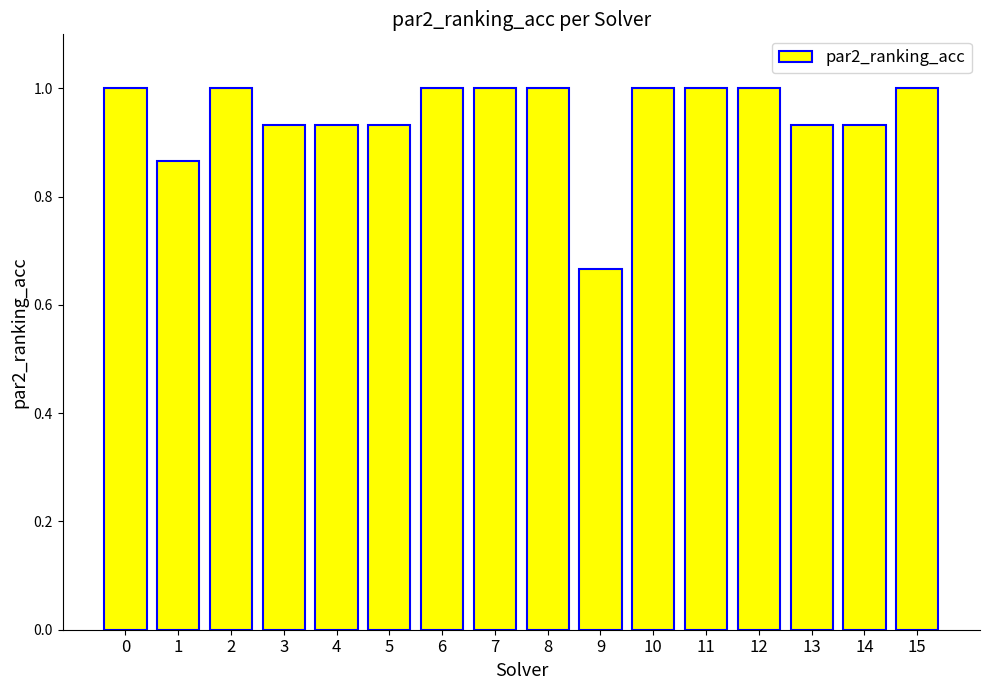

What is the sum of all values?

15.2